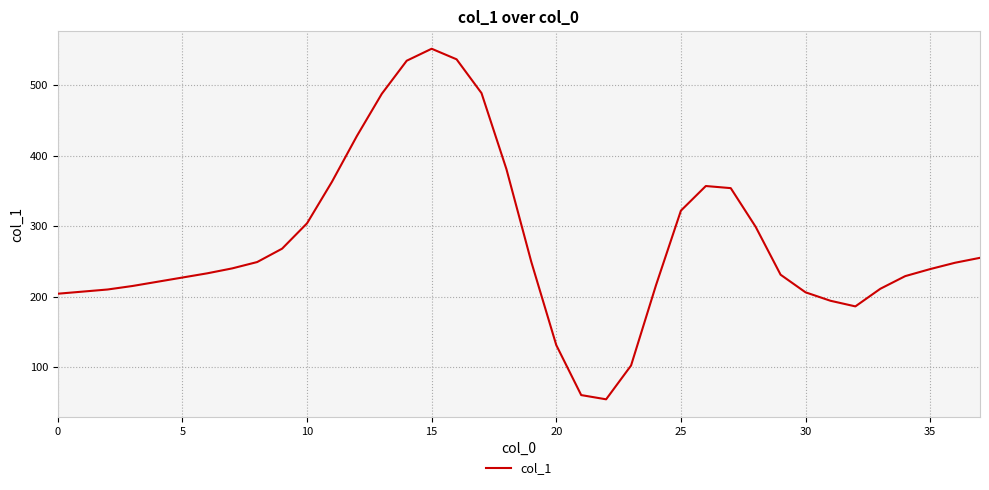

What is the average value?

276